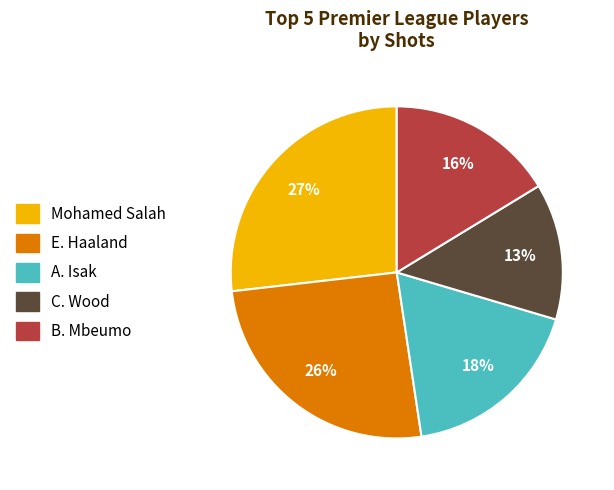

To the nearest percent, what is the difference between the largest and smallest slice percentages?

14%